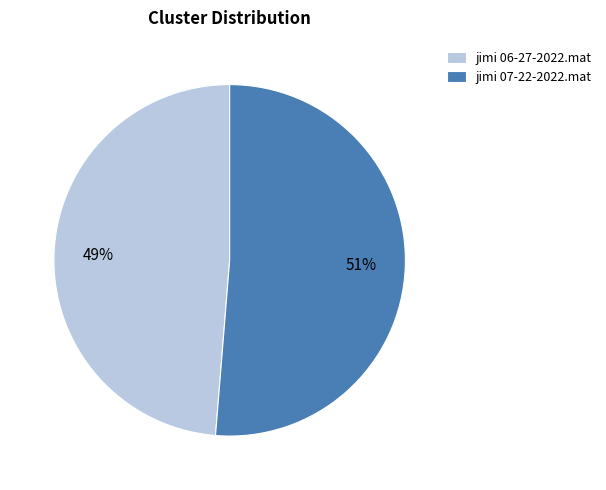

What is the majority slice?

jimi 07-22-2022.mat